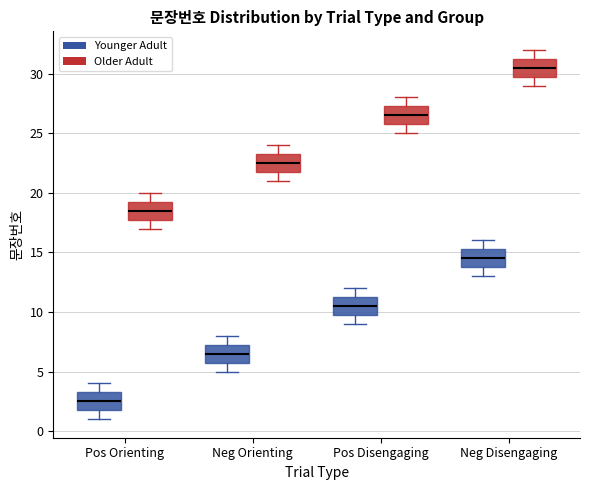

Where is the upper edge of the box for Pos Orienting (Older Adult) on the y-axis? The values are not printed on the chart, so give them approximately, as read against the axis.

19.5